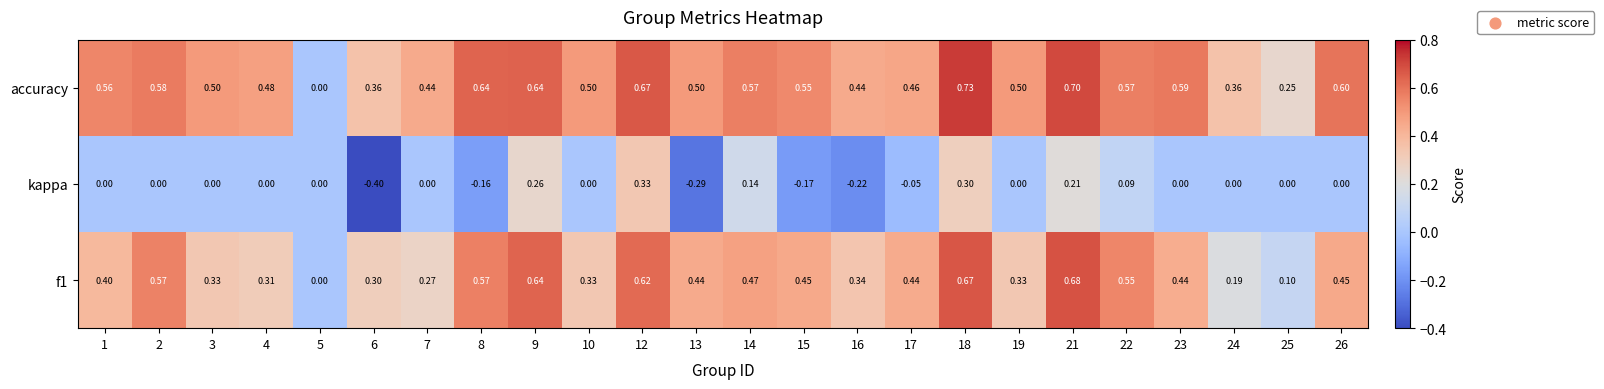

What is the minimum value shown in the chart?

-0.4